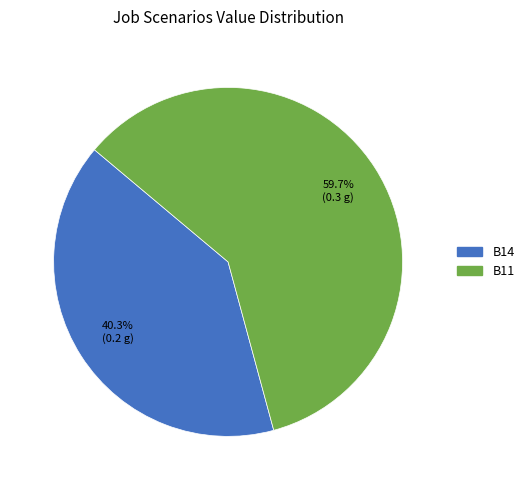

Is there any slice that represents more than half of the pie?

Yes